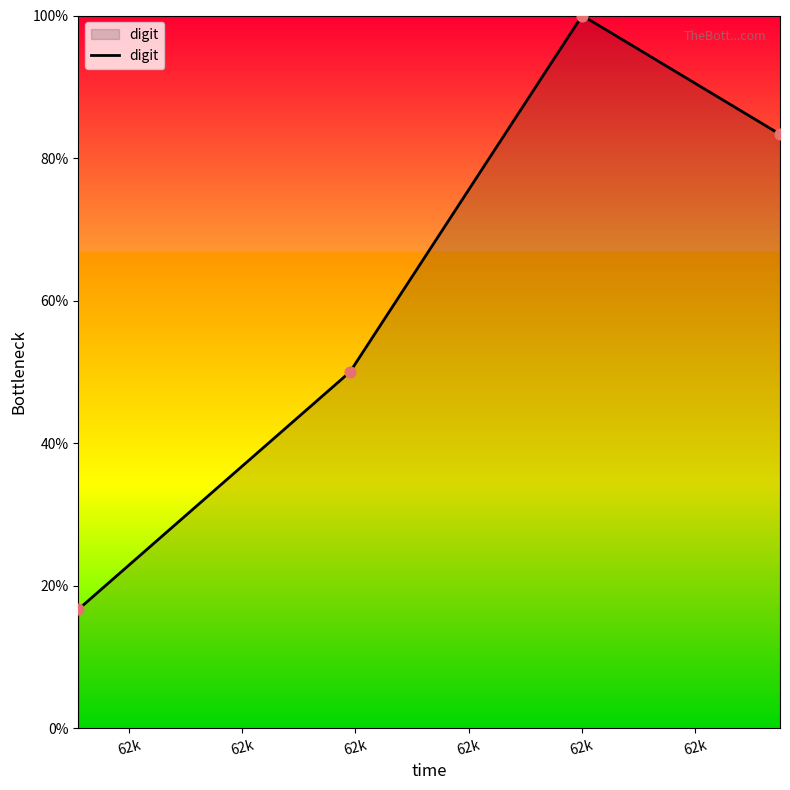

What is the greatest value displayed?

100.0